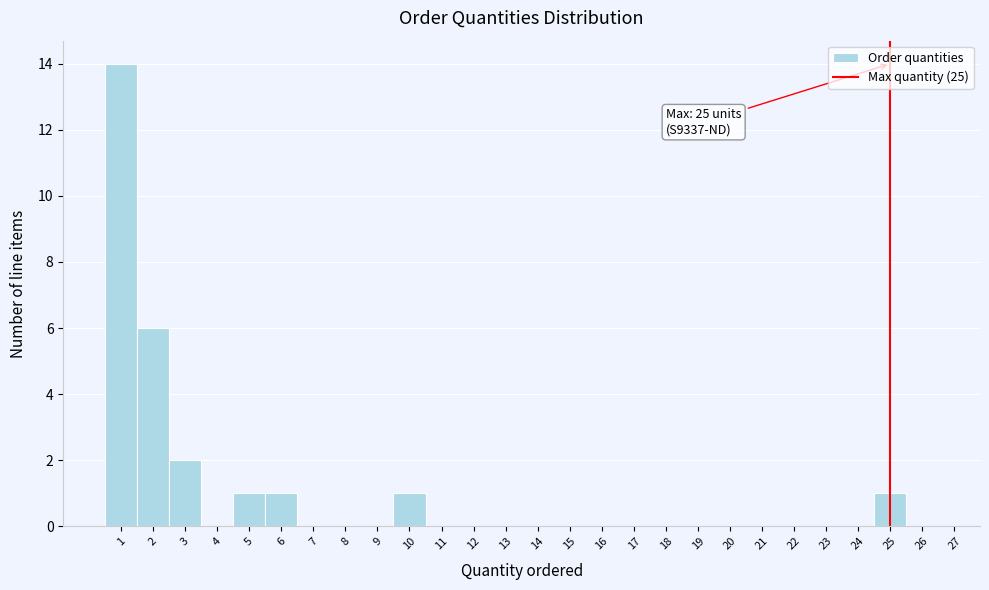

Which range on the x-axis has the tallest bar?

0.5 to 1.5